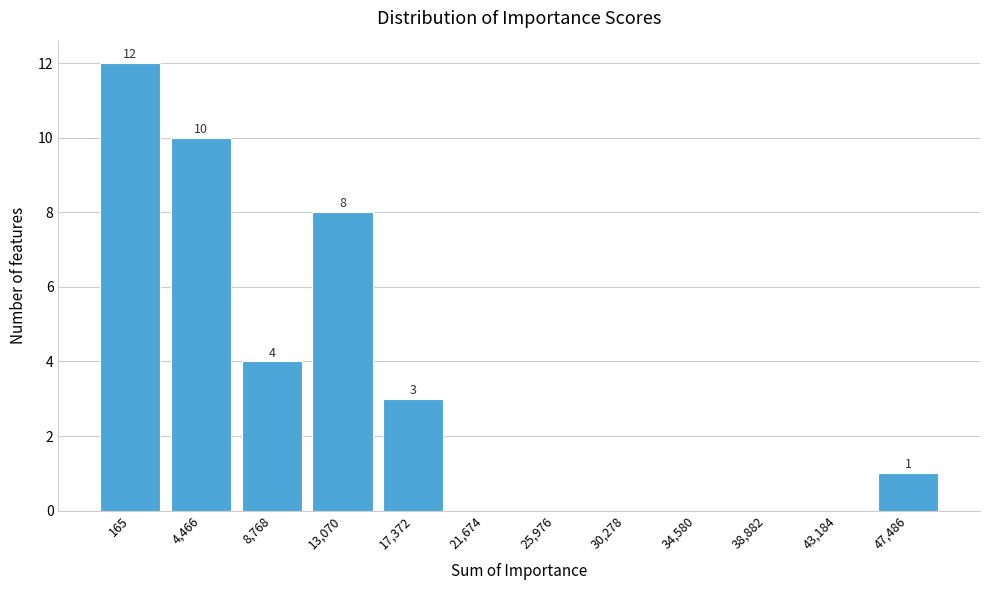

Reading left to right, transcribe all the data shown in this chart.

165=12	4,466=10	8,768=4	13,070=8	17,372=3	21,674=0	25,976=0	30,278=0	34,580=0	38,882=0	43,184=0	47,486=1